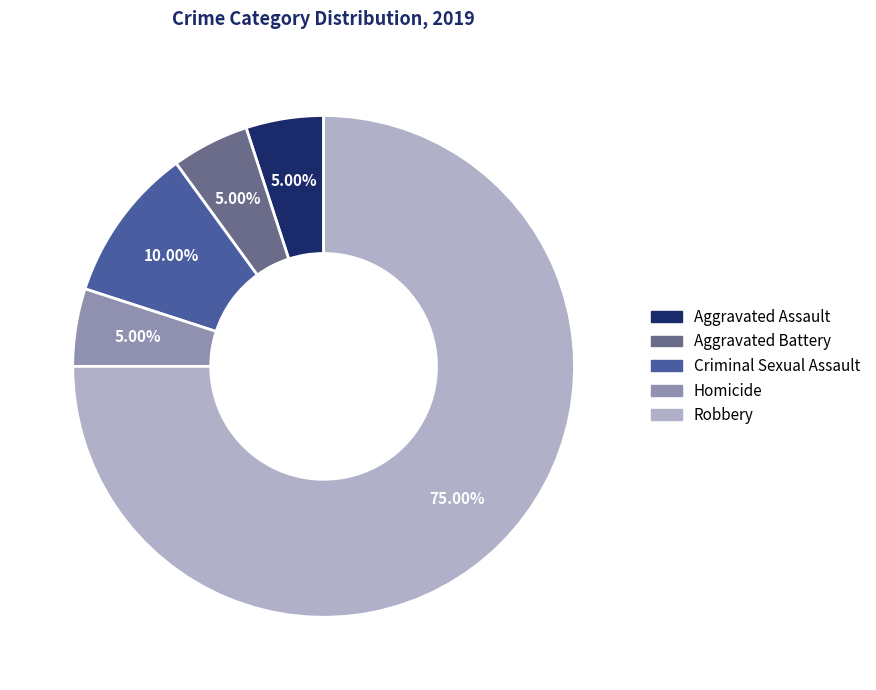

To the nearest percent, what is the difference between the Robbery and Aggravated Assault slice percentages?

70%